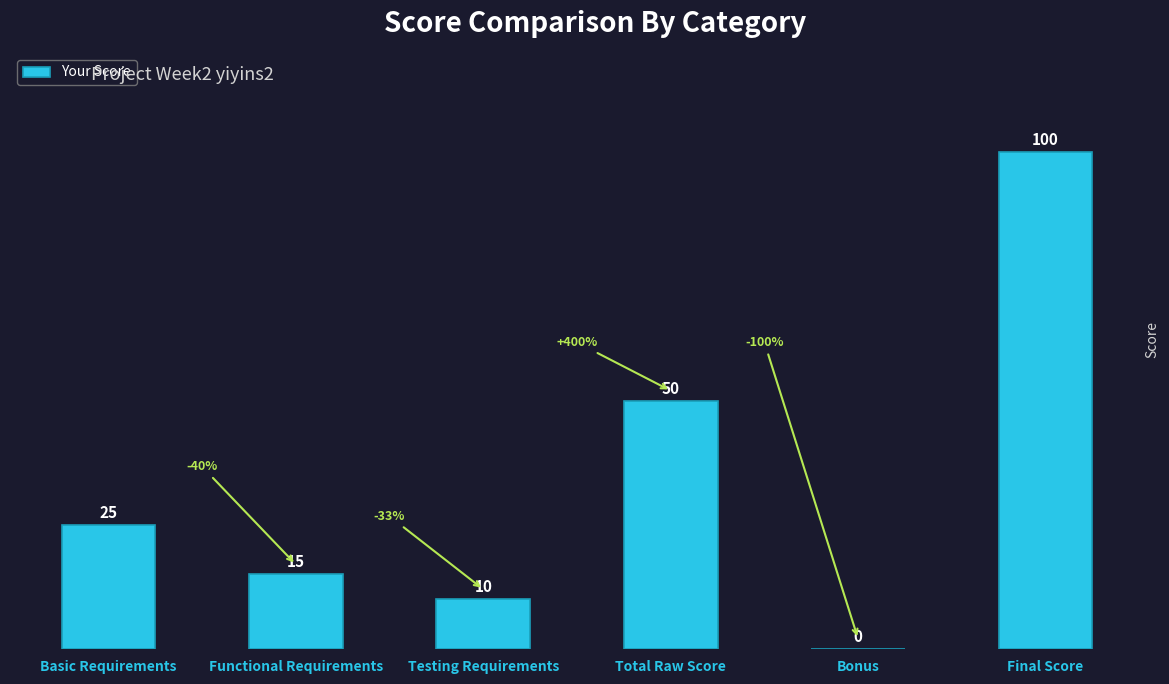

Reading right to left, what are all the values shown in this chart?

Final Score=100	Bonus=0	Total Raw Score=50	Testing Requirements=10	Functional Requirements=15	Basic Requirements=25